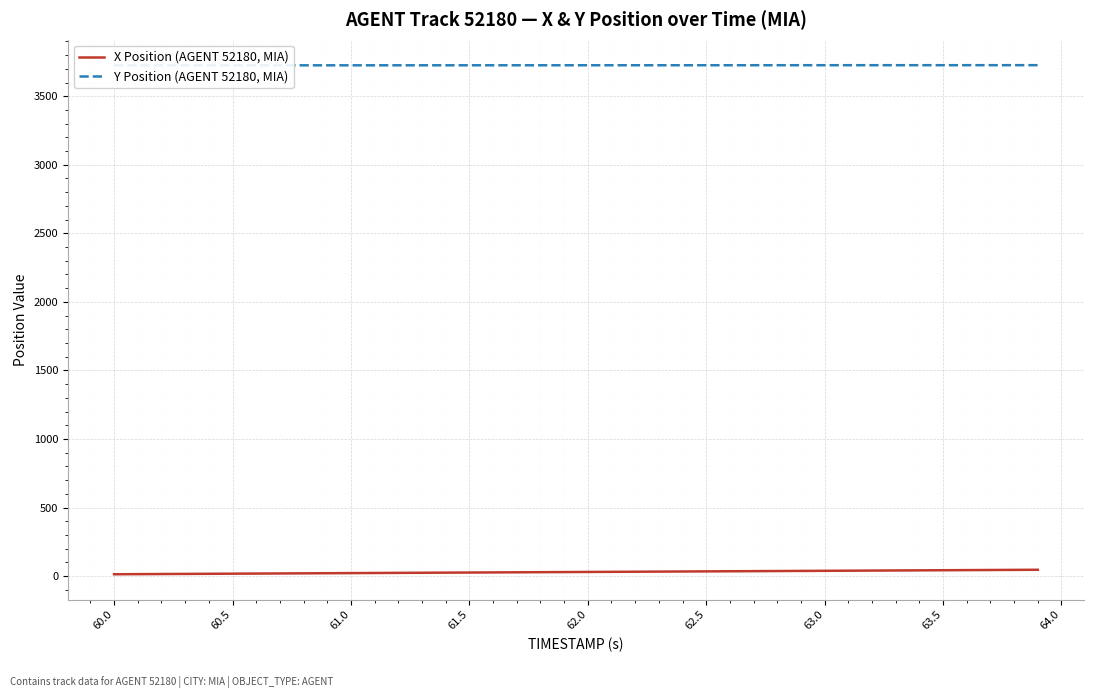

Reading left to right, extract all data points from this chart.

X Position (AGENT 52180, MIA): 13.3	14.1	15.0	15.8	16.6	17.5	18.3	19.2	20.0	20.8	21.7	22.5	23.4	24.2	25.0	25.9	26.7	27.5	28.4	29.2	30.1	30.9	31.7	32.6	33.4	34.3	35.1	35.9	36.8	37.6	38.4	39.3	40.1	41.0	41.8	42.6	43.5	44.3	45.2	46.0
Y Position (AGENT 52180, MIA): 3725.2	3725.3	3725.3	3725.3	3725.3	3725.4	3725.4	3725.4	3725.5	3725.5	3725.5	3725.6	3725.6	3725.6	3725.7	3725.7	3725.7	3725.8	3725.8	3725.8	3725.9	3725.9	3725.9	3726.0	3726.0	3726.0	3726.1	3726.1	3726.1	3726.2	3726.2	3726.2	3726.3	3726.3	3726.3	3726.4	3726.4	3726.4	3726.5	3726.5